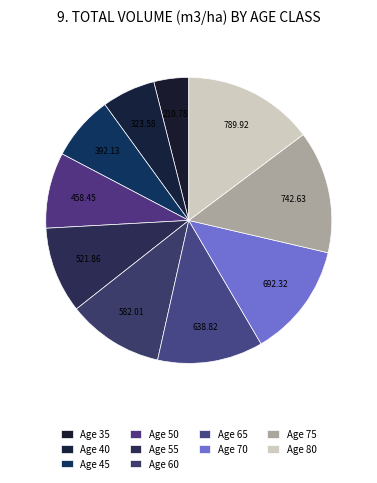

What is the largest slice in the pie chart?

80